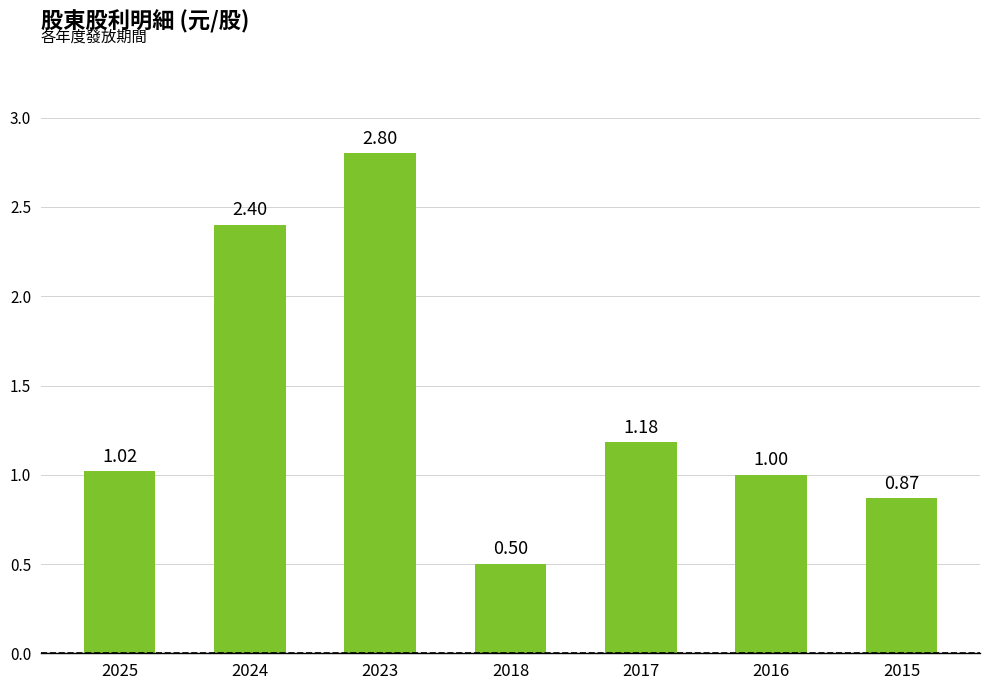

How many values are below 1?

2